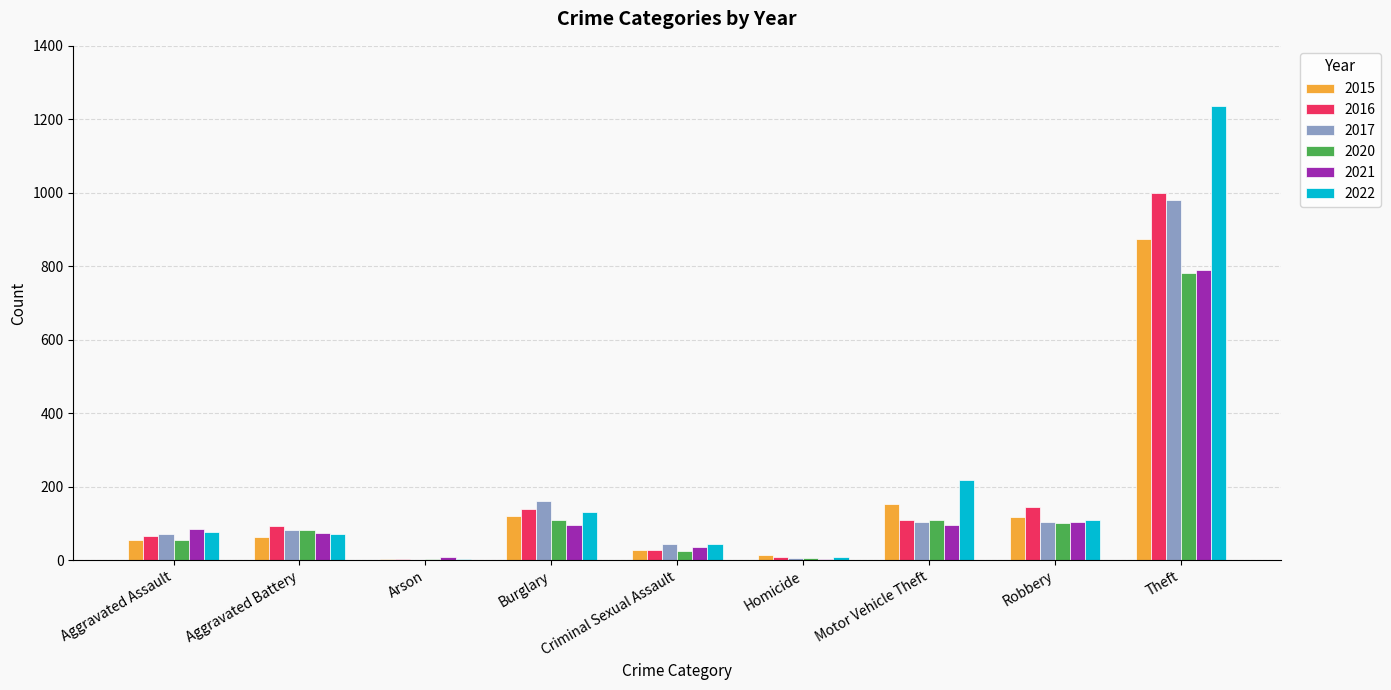

The value of 2015 at Theft is 381. True or false?

False